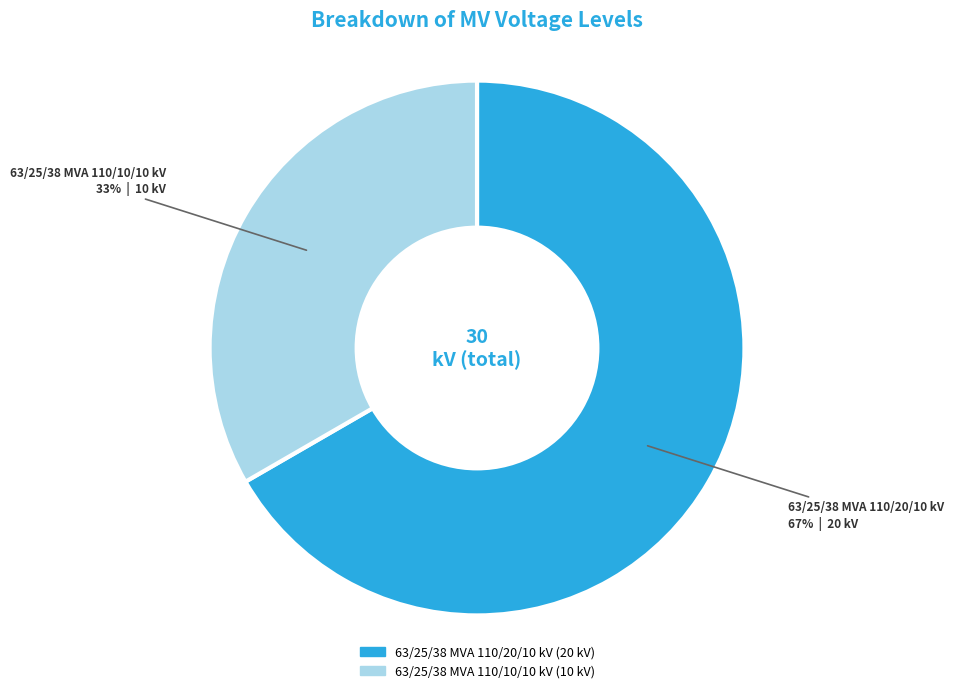

To the nearest percent, what is the average slice percentage?

50%